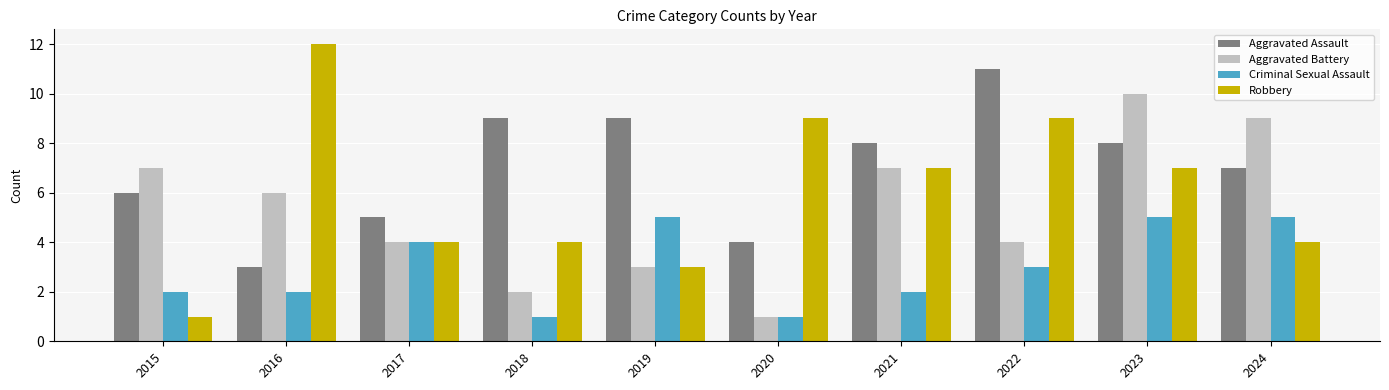

How many distinct data groups are displayed?

4